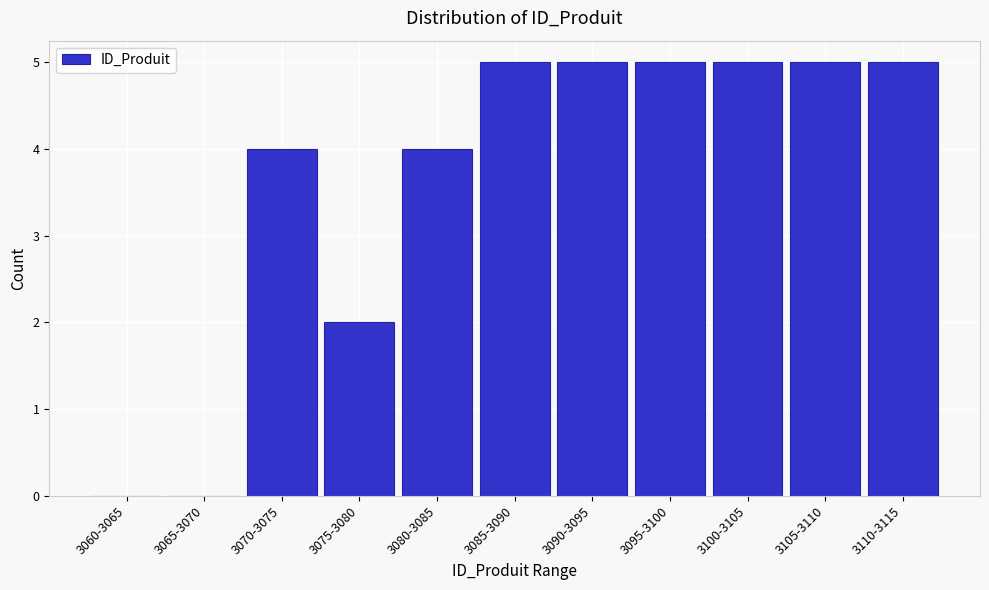

Reading right to left, extract all data points from this chart.

3110-3115=5	3105-3110=5	3100-3105=5	3095-3100=5	3090-3095=5	3085-3090=5	3080-3085=4	3075-3080=2	3070-3075=4	3065-3070=0	3060-3065=0